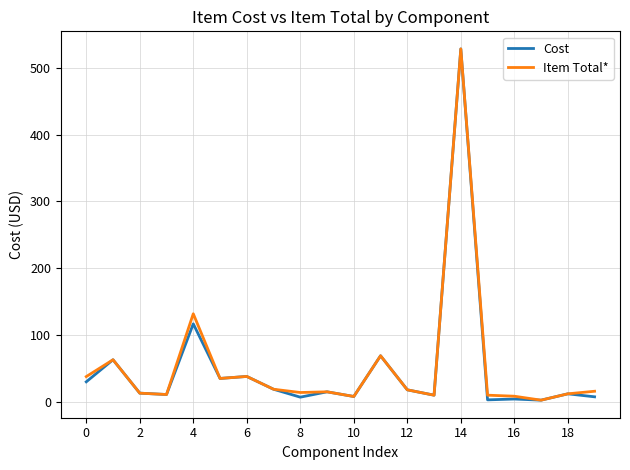

What is the value of the Item Total* point at the 10th from the left?

15.0